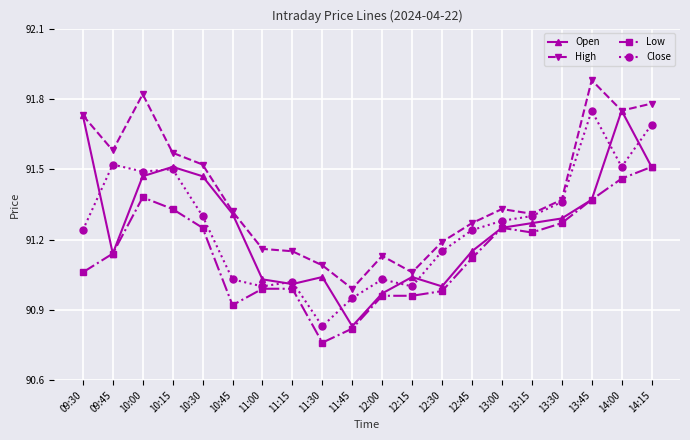

The Close series shows 91.0 at 12:15. True or false?

True